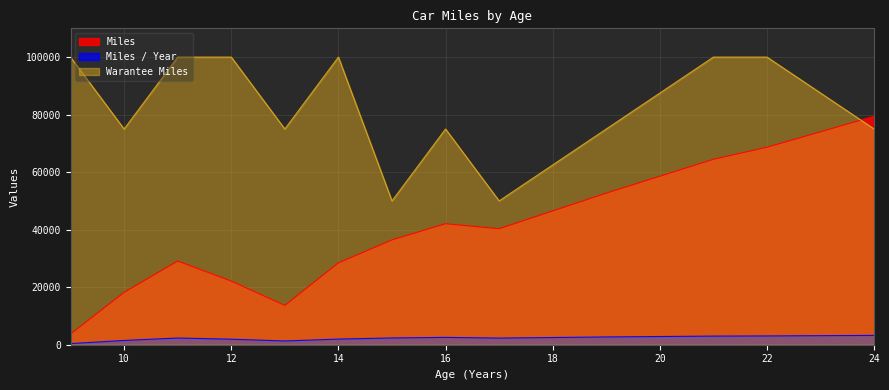

At which label is Miles closest to 41564?

16